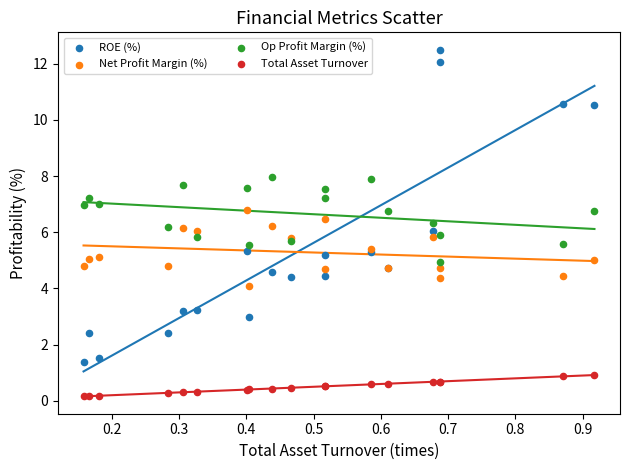

Which series reaches the maximum Y coordinate?

ROE (%)